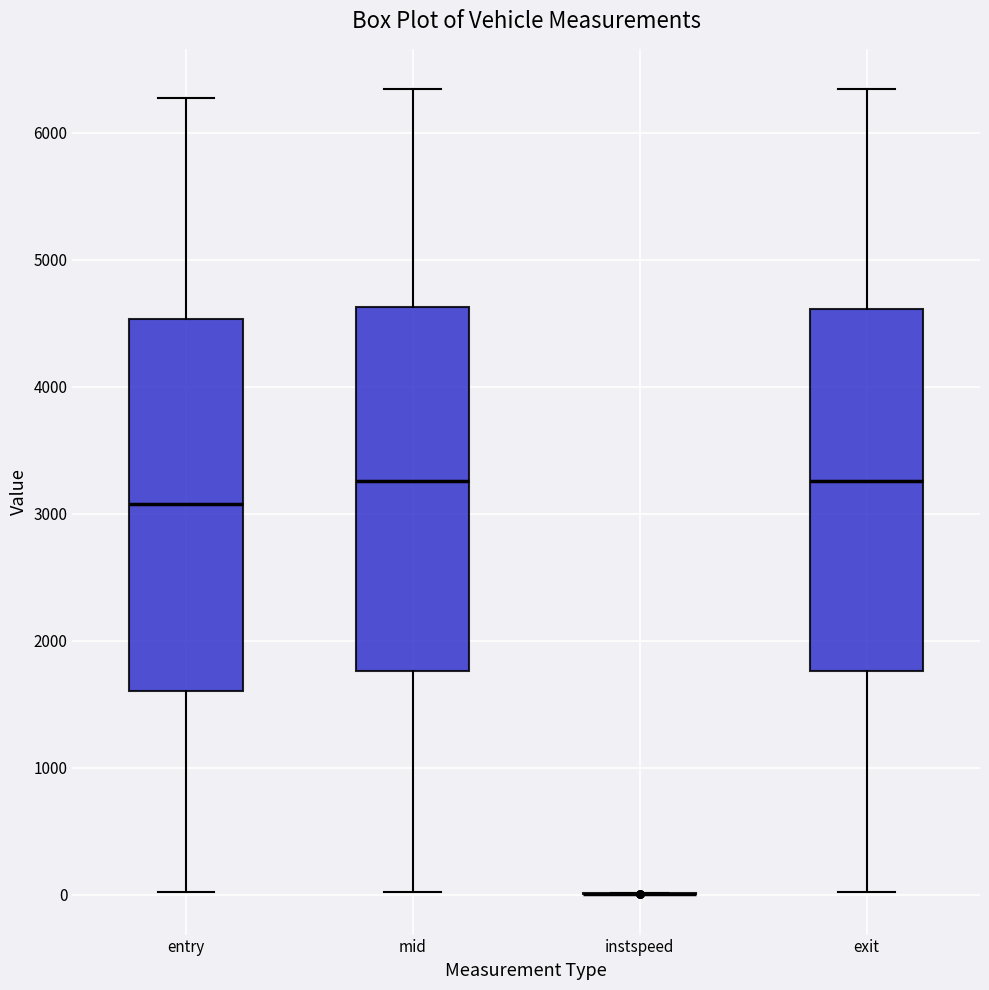

Where does the upper whisker of the box for entry end on the y-axis? The values are not printed on the chart, so give them approximately, as read against the axis.

6300